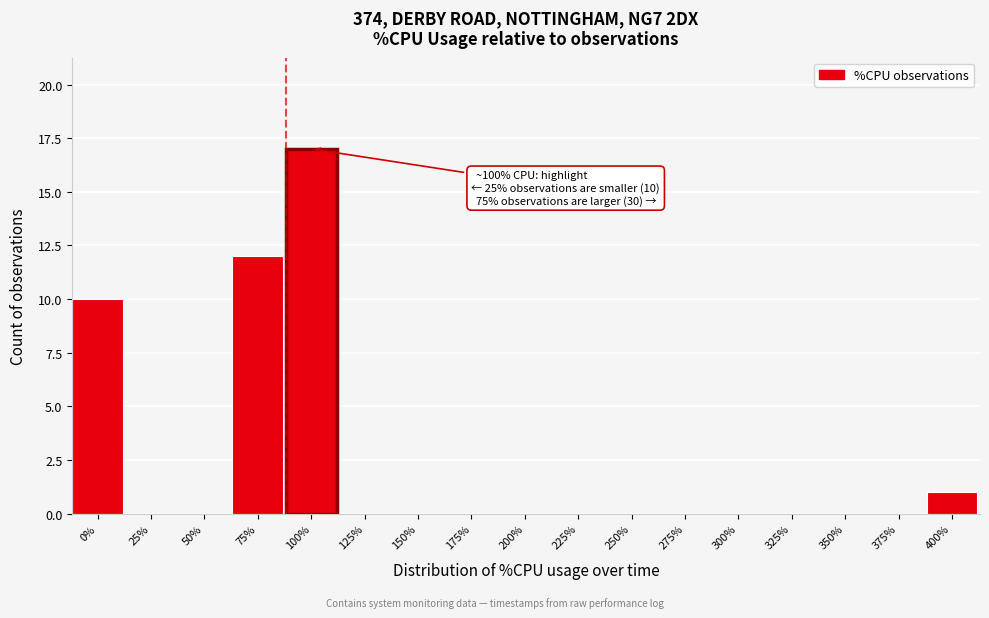

Reading left to right, transcribe all the data shown in this chart.

0%=10	25%=0	50%=0	75%=12	100%=17	125%=0	150%=0	175%=0	200%=0	225%=0	250%=0	275%=0	300%=0	325%=0	350%=0	375%=0	400%=1